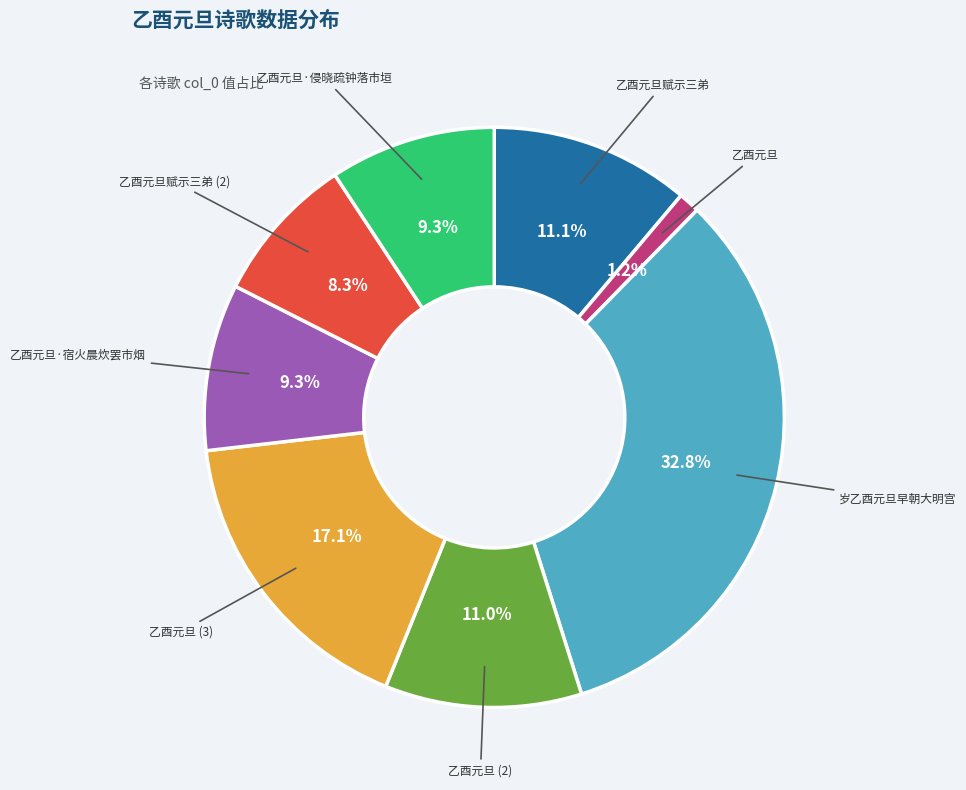

Is there any slice that represents more than half of the pie?

No